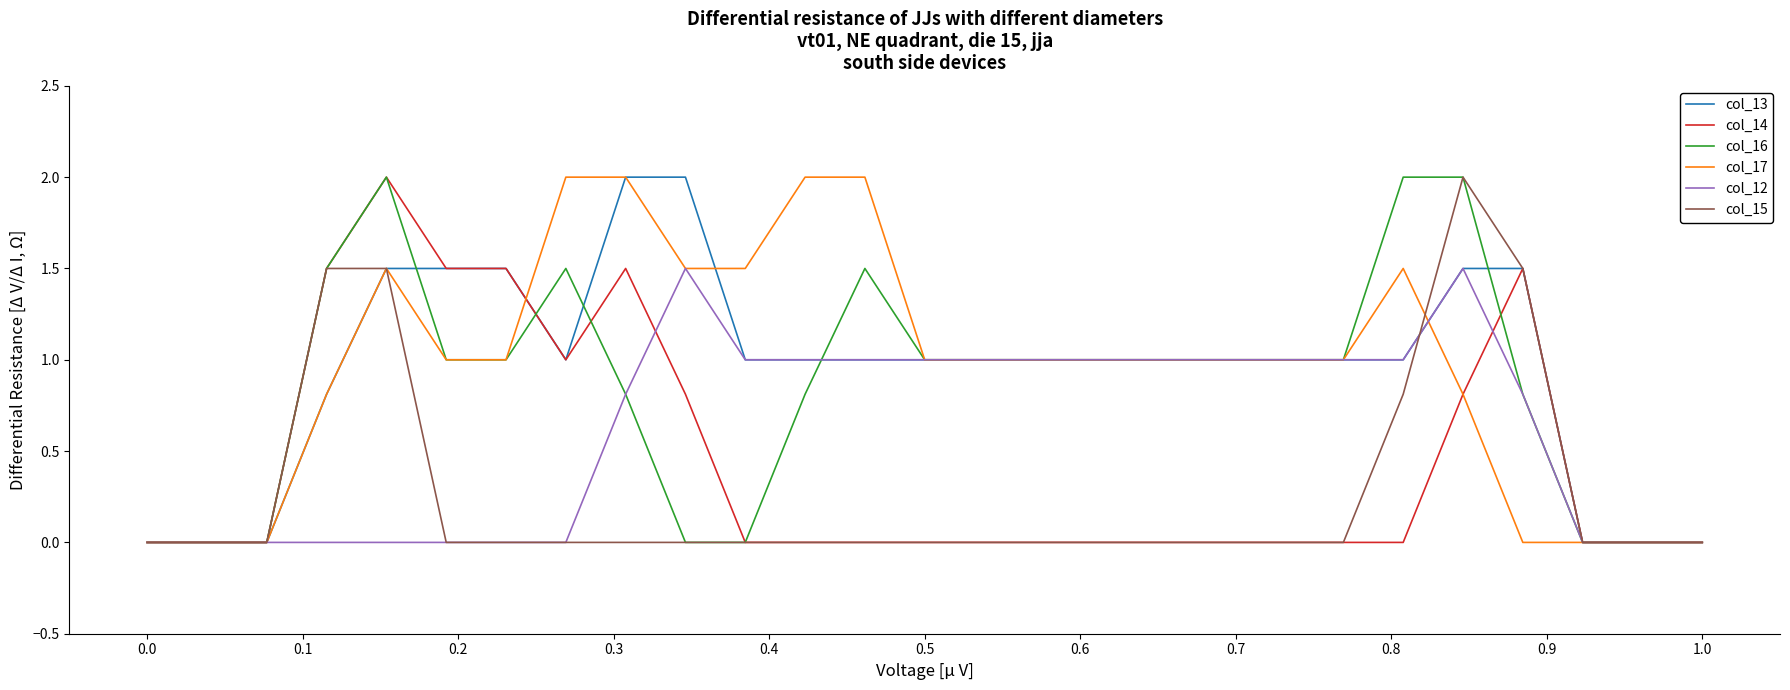

What is the maximum value shown in the chart?

2.0